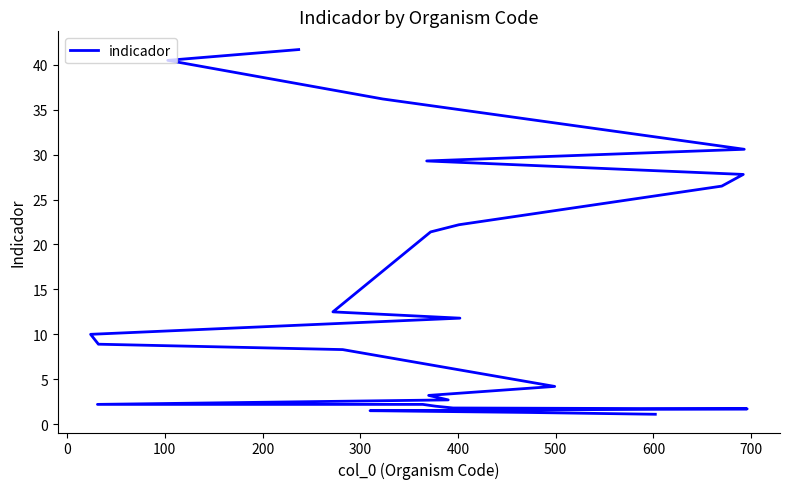

How many lines are shown in the chart?

1